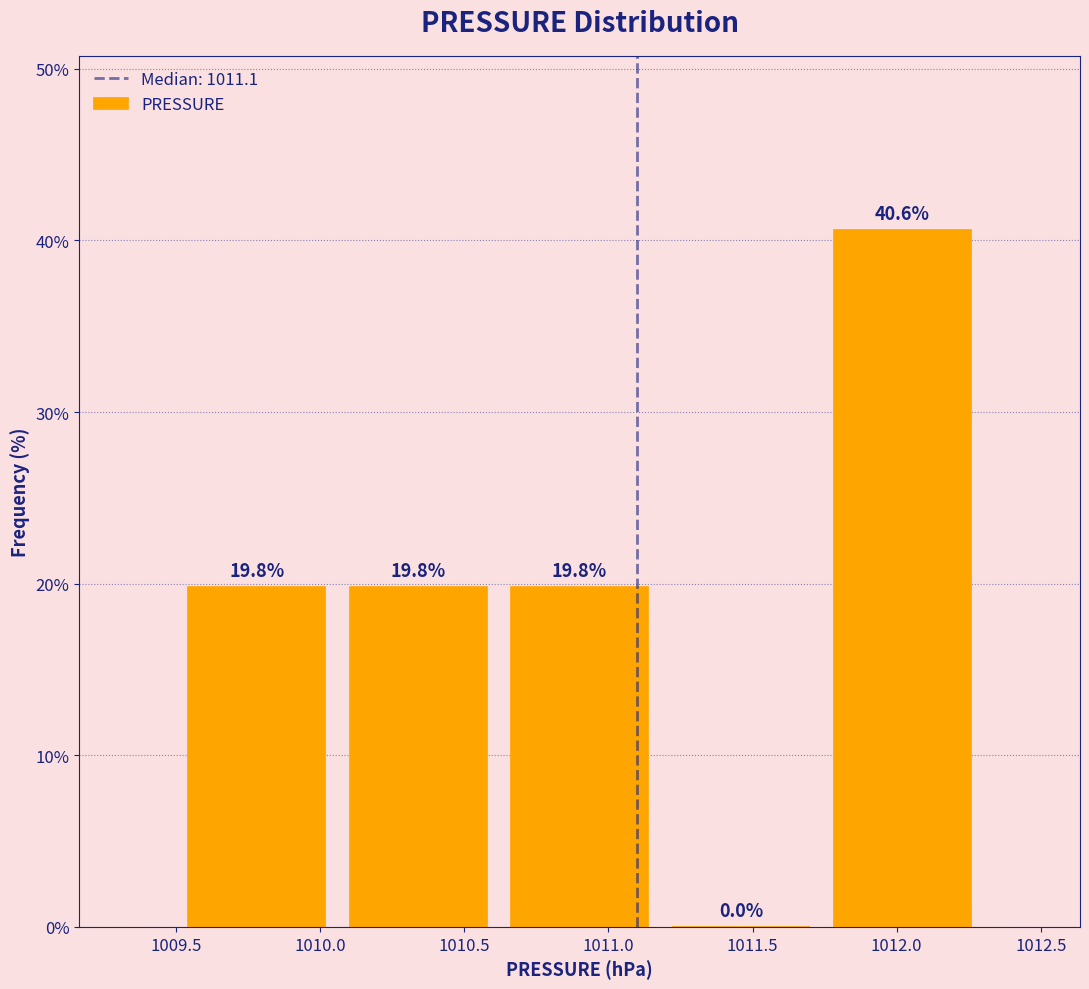

Reading left to right, list every bar in this chart as the range it spans on the x-axis followed by its height. The bar edges are not printed on the chart, so give them approximately, as read against the axis.

1009.50 to 1010.06: 19.8
1010.06 to 1010.62: 19.8
1010.62 to 1011.18: 19.8
1011.18 to 1011.74: 0.0
1011.74 to 1012.30: 40.6